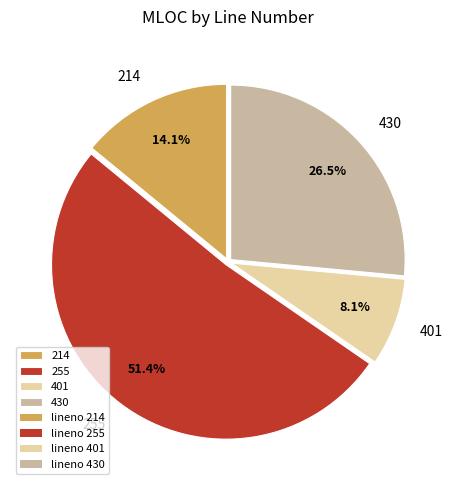

Is there any slice that represents more than half of the pie?

Yes